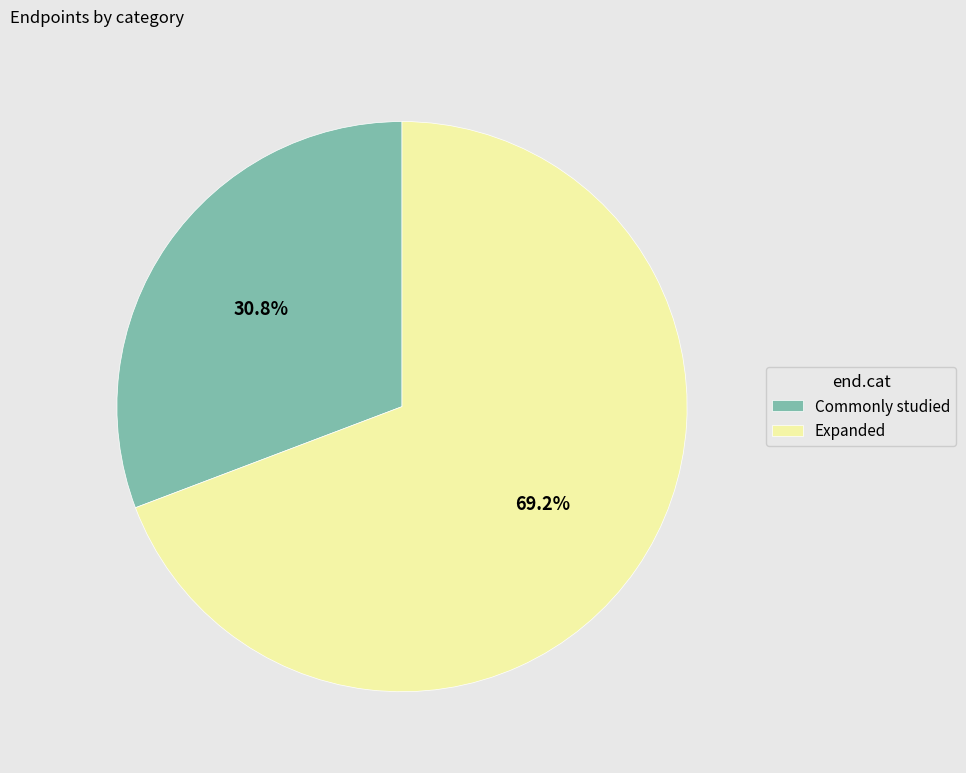

True or false: Commonly studied accounts for 22% of the total.

False